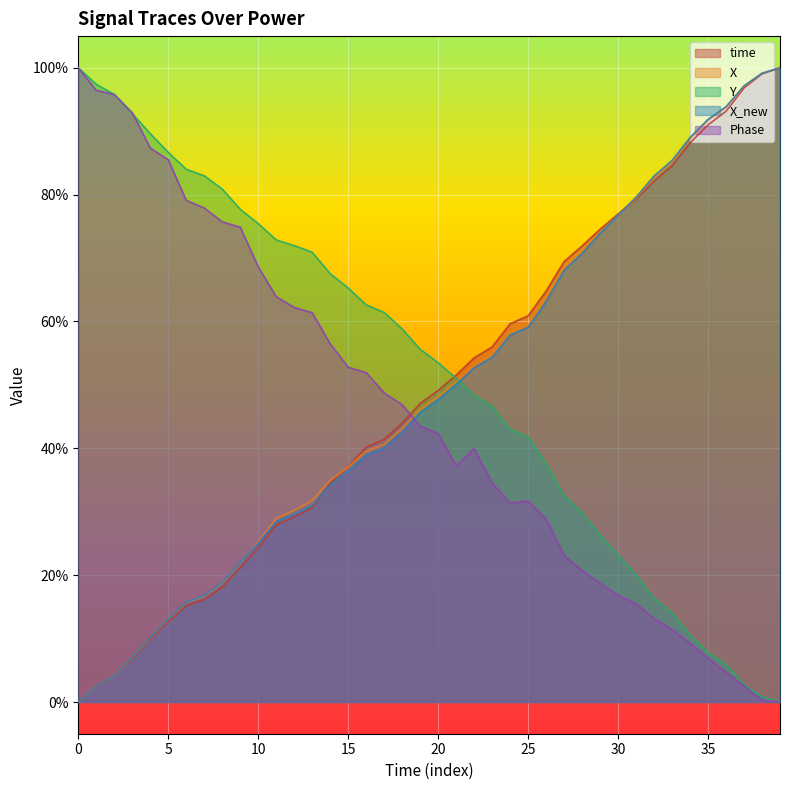

Reading left to right, what are all the values shown in this chart?

time: 0.0	0.0	0.0	0.1	0.1	0.1	0.2	0.2	0.2	0.2	0.2	0.3	0.3	0.3	0.3	0.4	0.4	0.4	0.4	0.5	0.5	0.5	0.5	0.6	0.6	0.6	0.6	0.7	0.7	0.7	0.8	0.8	0.8	0.8	0.9	0.9	0.9	1.0	1.0	1.0
X: 0.0	0.0	0.0	0.1	0.1	0.1	0.2	0.2	0.2	0.2	0.3	0.3	0.3	0.3	0.3	0.4	0.4	0.4	0.4	0.5	0.5	0.5	0.5	0.5	0.6	0.6	0.6	0.7	0.7	0.7	0.8	0.8	0.8	0.9	0.9	0.9	0.9	1.0	1.0	1.0
Y: 1.0	1.0	1.0	0.9	0.9	0.9	0.8	0.8	0.8	0.8	0.8	0.7	0.7	0.7	0.7	0.7	0.6	0.6	0.6	0.6	0.5	0.5	0.5	0.5	0.4	0.4	0.4	0.3	0.3	0.3	0.2	0.2	0.2	0.1	0.1	0.1	0.1	0.0	0.0	0.0
X_new: 0.0	0.0	0.0	0.1	0.1	0.1	0.2	0.2	0.2	0.2	0.3	0.3	0.3	0.3	0.3	0.4	0.4	0.4	0.4	0.5	0.5	0.5	0.5	0.5	0.6	0.6	0.6	0.7	0.7	0.7	0.8	0.8	0.8	0.9	0.9	0.9	0.9	1.0	1.0	1.0
Phase: 1.0	1.0	1.0	0.9	0.9	0.9	0.8	0.8	0.8	0.7	0.7	0.6	0.6	0.6	0.6	0.5	0.5	0.5	0.5	0.4	0.4	0.4	0.4	0.3	0.3	0.3	0.3	0.2	0.2	0.2	0.2	0.2	0.1	0.1	0.1	0.1	0.0	0.0	0.0	0.0